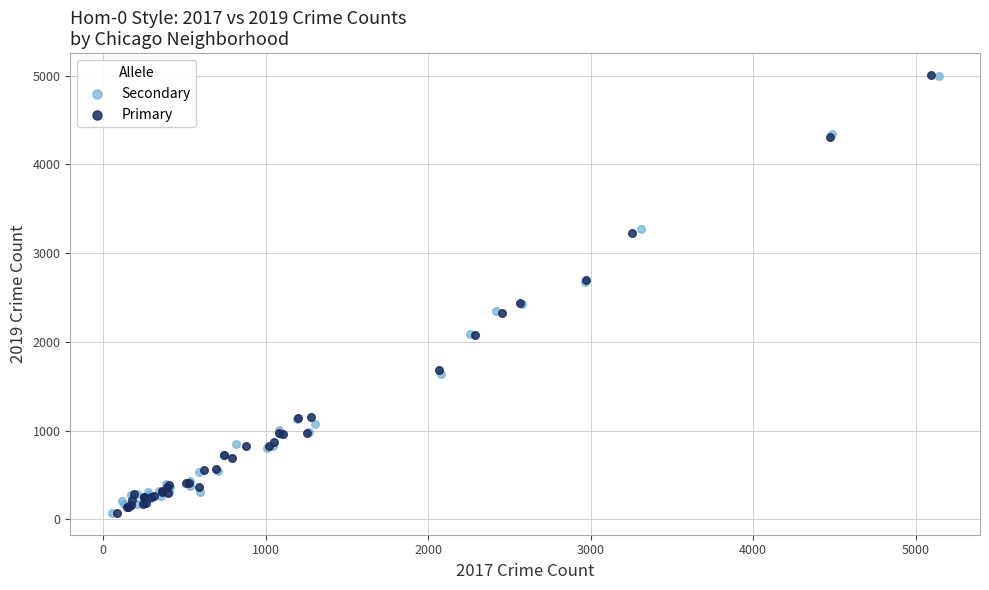

Which series has the widest spread of Y values?

Primary